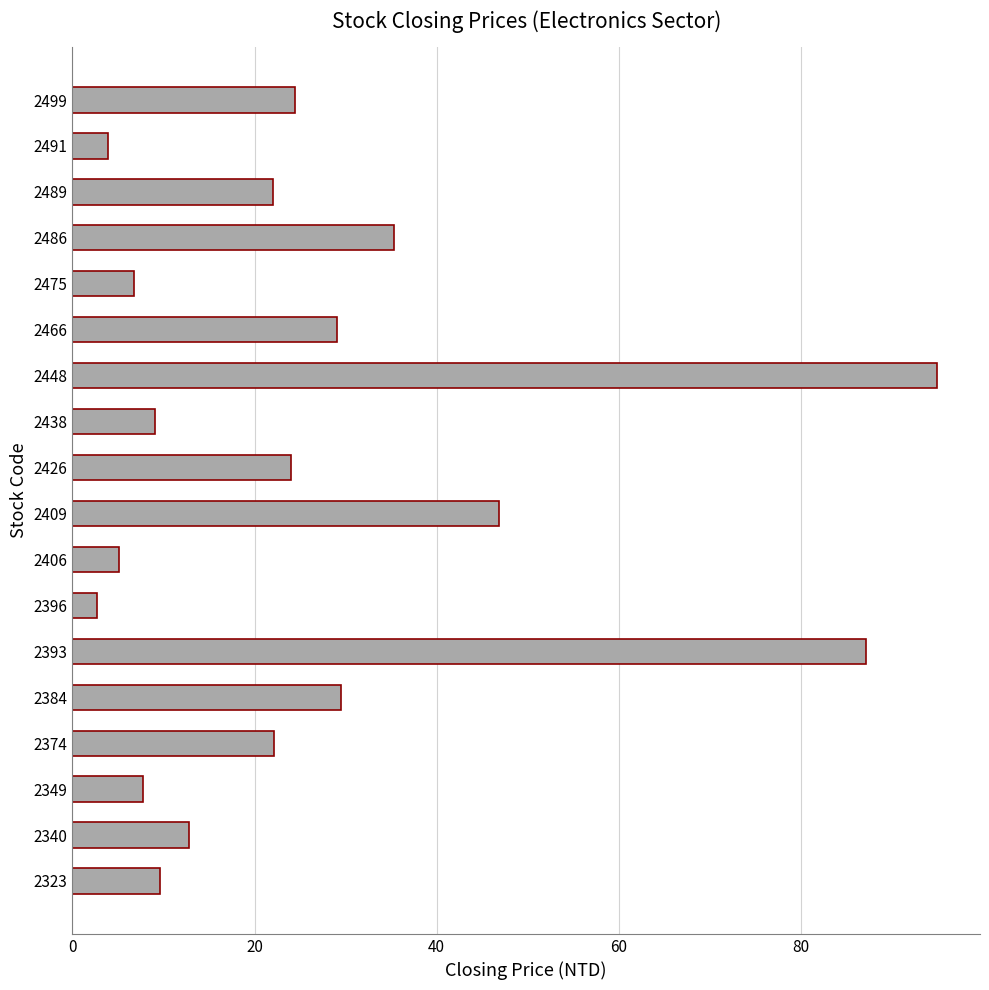

What is the difference between the maximum and minimum values?

92.2